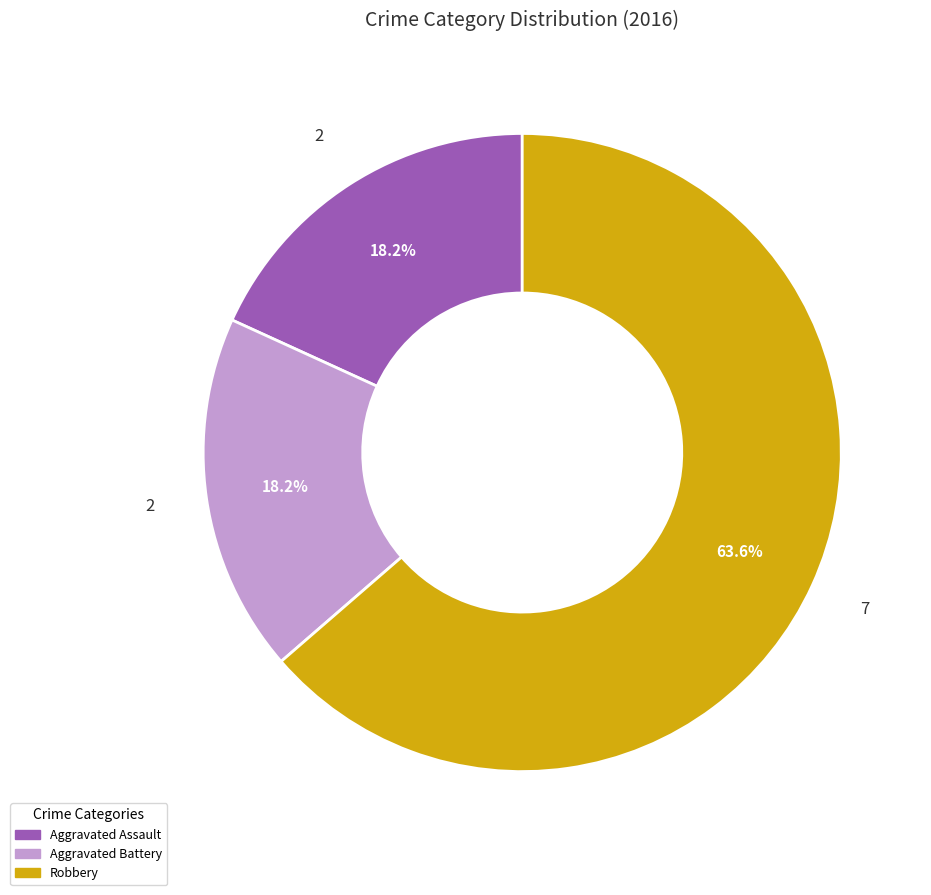

To the nearest percent, what is the difference between the largest and smallest slice percentages?

45%